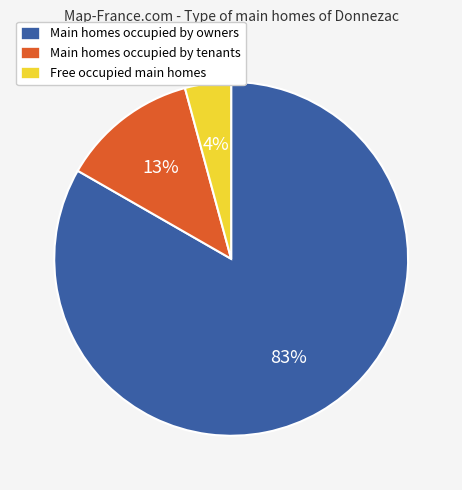

To the nearest percent, what percentage of the pie is Main homes occupied by owners?

83%